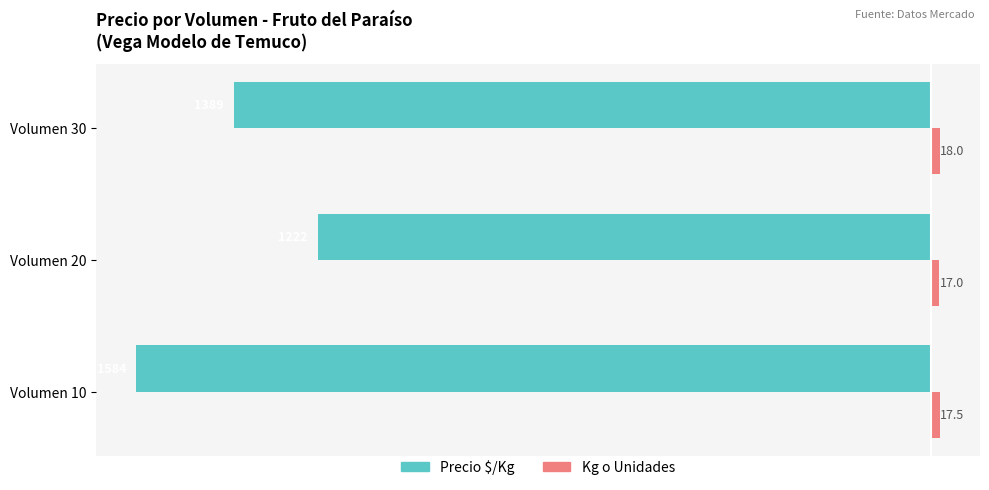

How many data points in Precio $/Kg are above -1389?

1